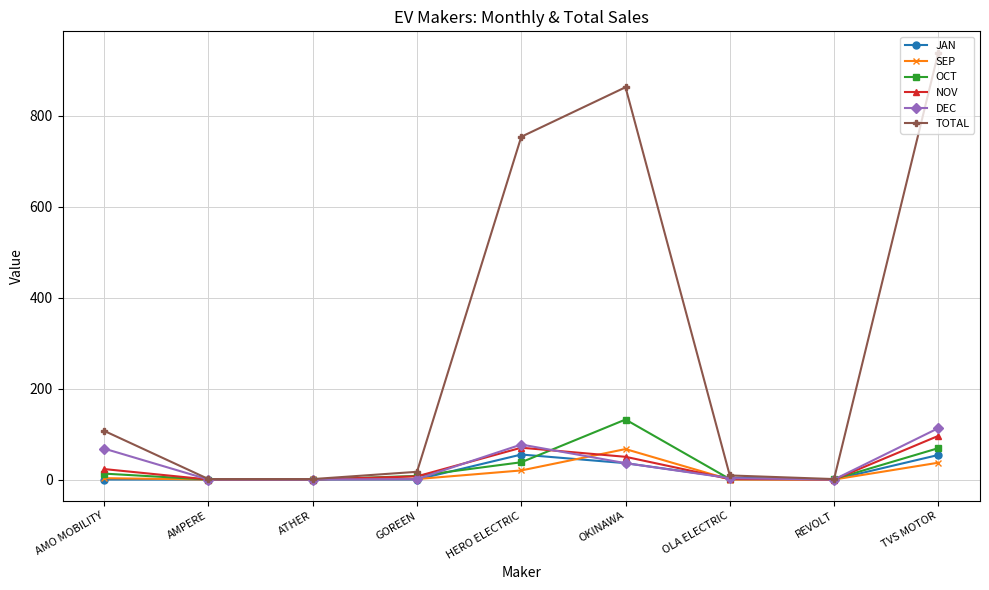

Does the chart display data point markers on the line(s)?

Yes